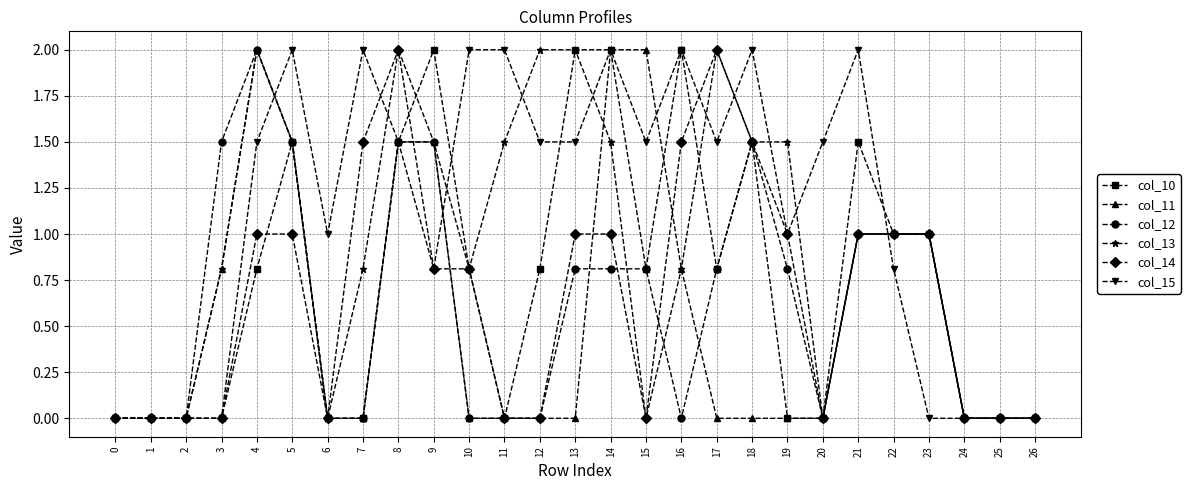

What is the average value of the col_12 series?

0.6